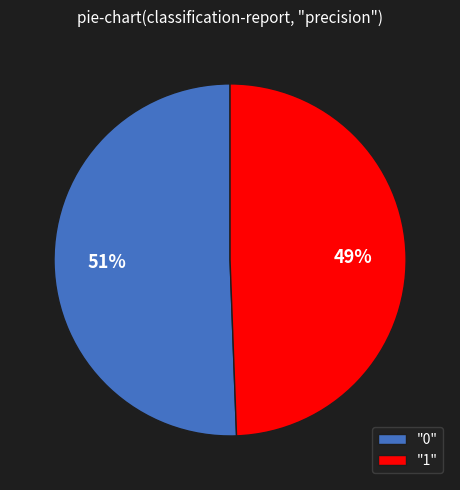

To the nearest percent, what percentage of the pie is "0"?

51%